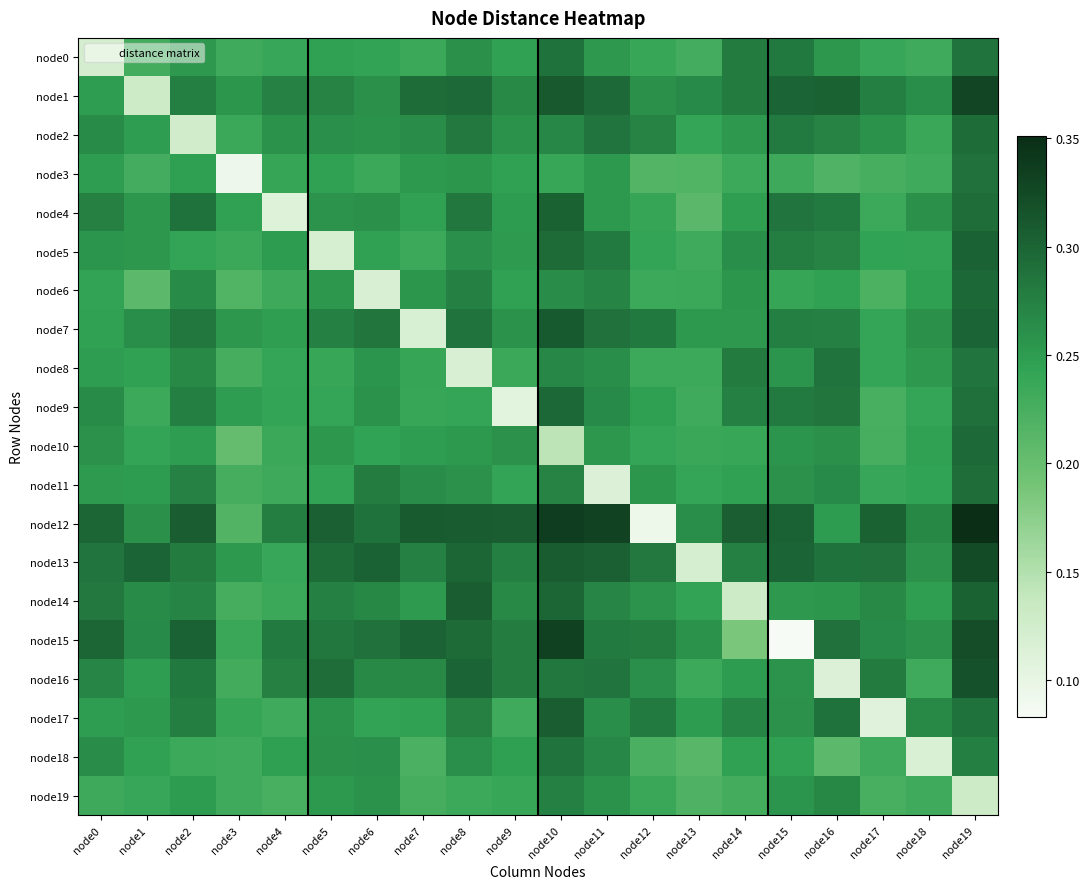

What is the spread (max minus min) of values at node12?

0.2